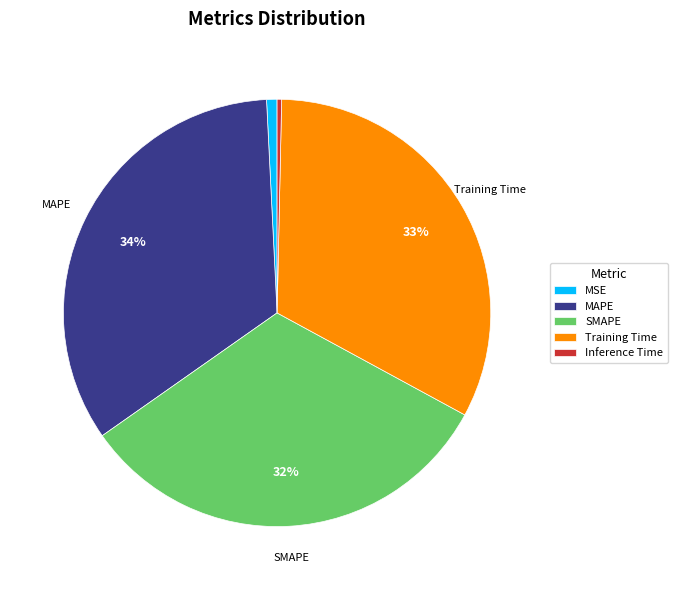

To the nearest percent, what is the combined percentage of MAPE and Inference Time?

34%